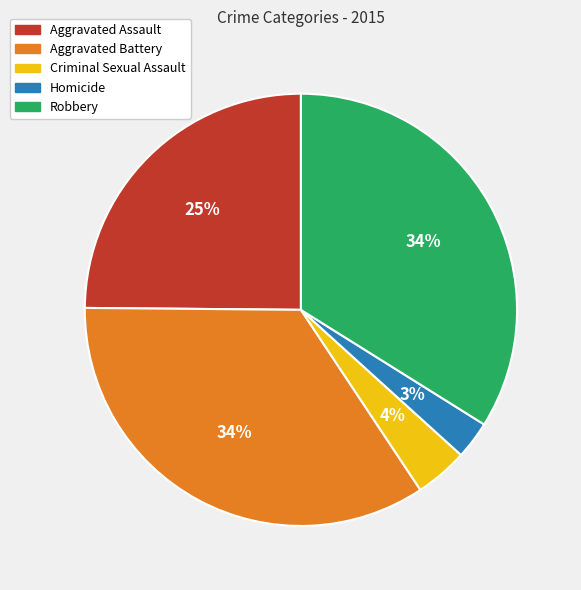

Combined, do Homicide and Aggravated Battery account for over 50%?

No